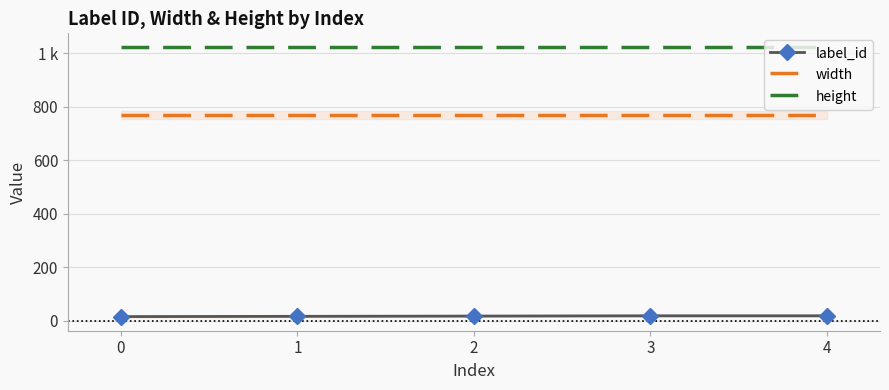

Which series changed the most between 1 and 3?

label_id